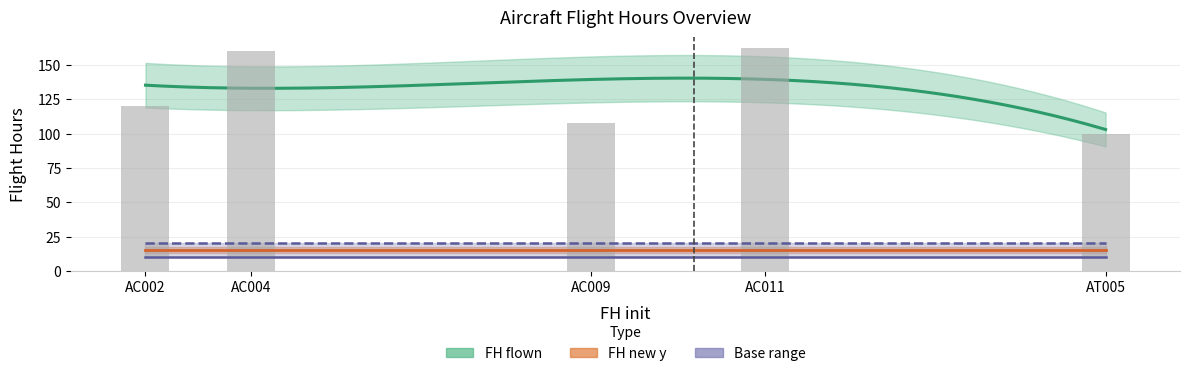

What is the label of the 1st bar from the left?

AC002